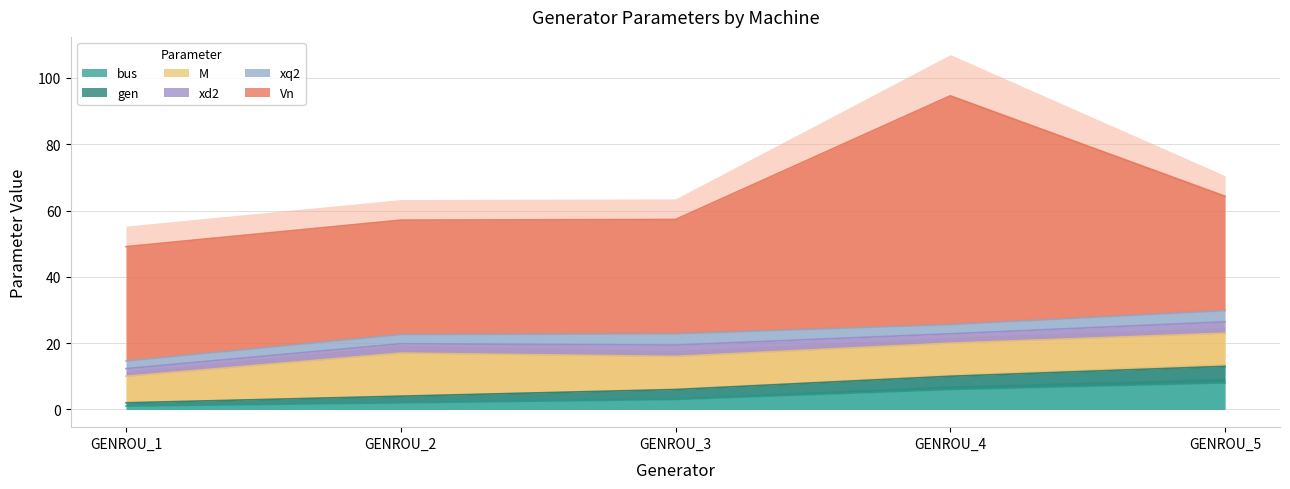

Rank the series by their maximum value, from highest to lowest.

Vn, M, bus, gen, xd2, xq2